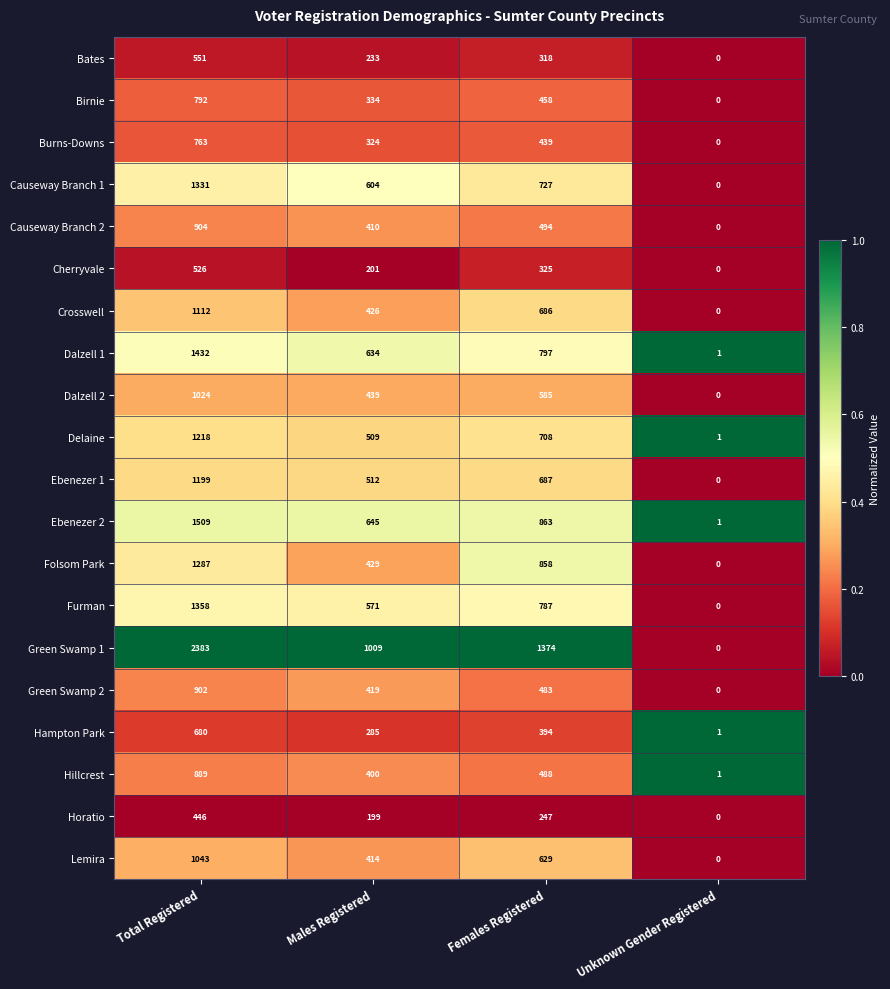

At which label does Lemira reach its minimum?

Unknown Gender Registered